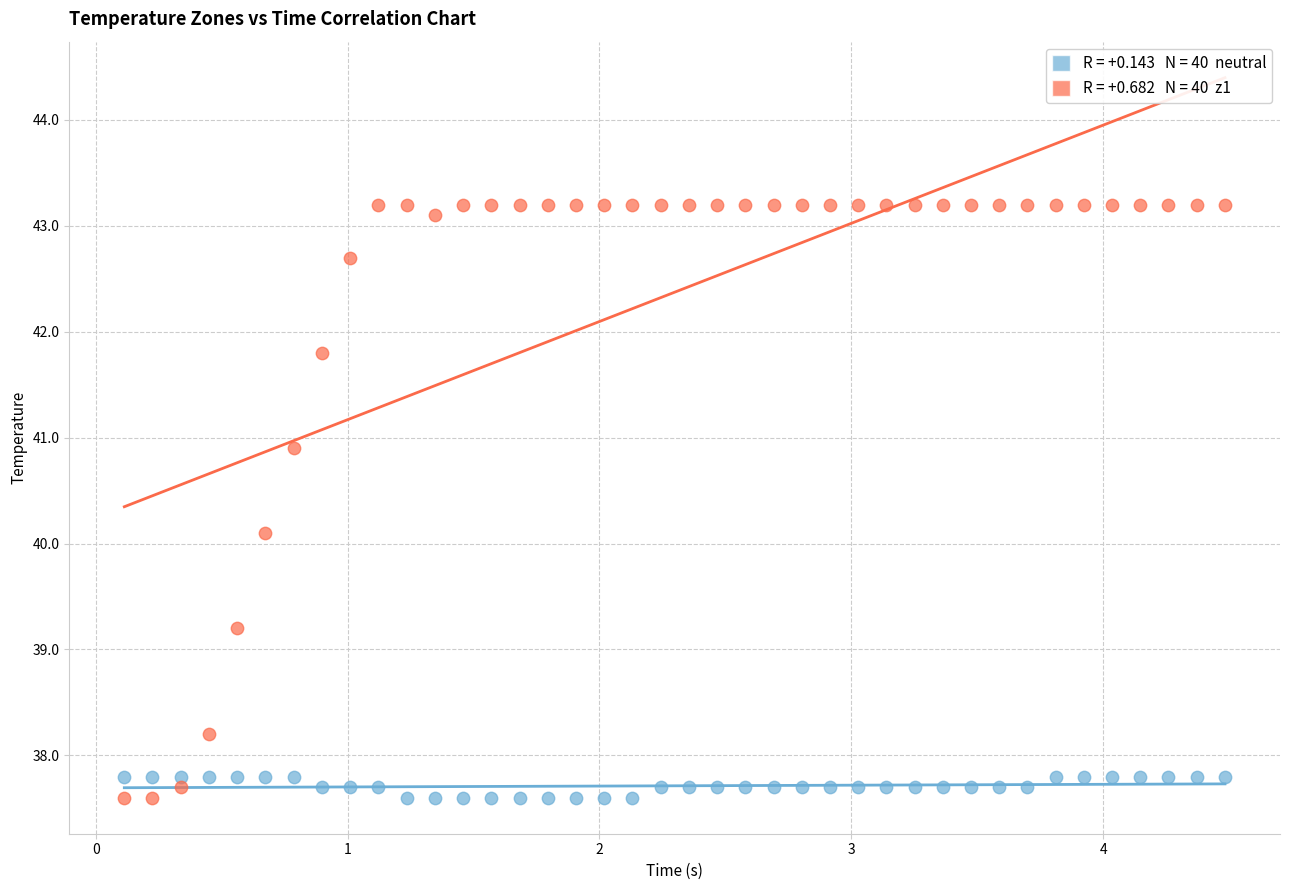

Across all series, what Y value is closest to 40?

40.1